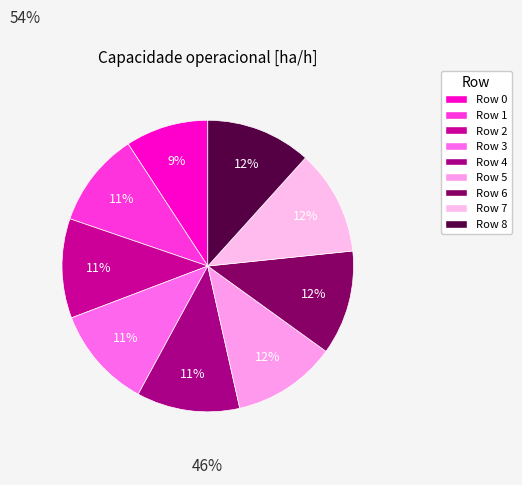

Count the number of slices in the pie.

9